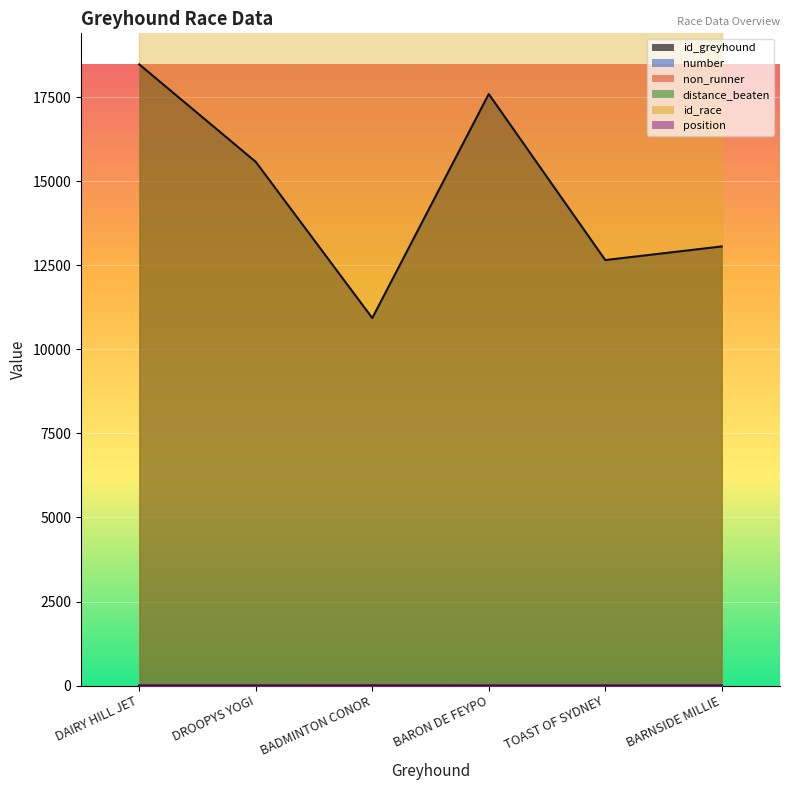

What is the difference between the highest and lowest values at BARNSIDE MILLIE?

13061